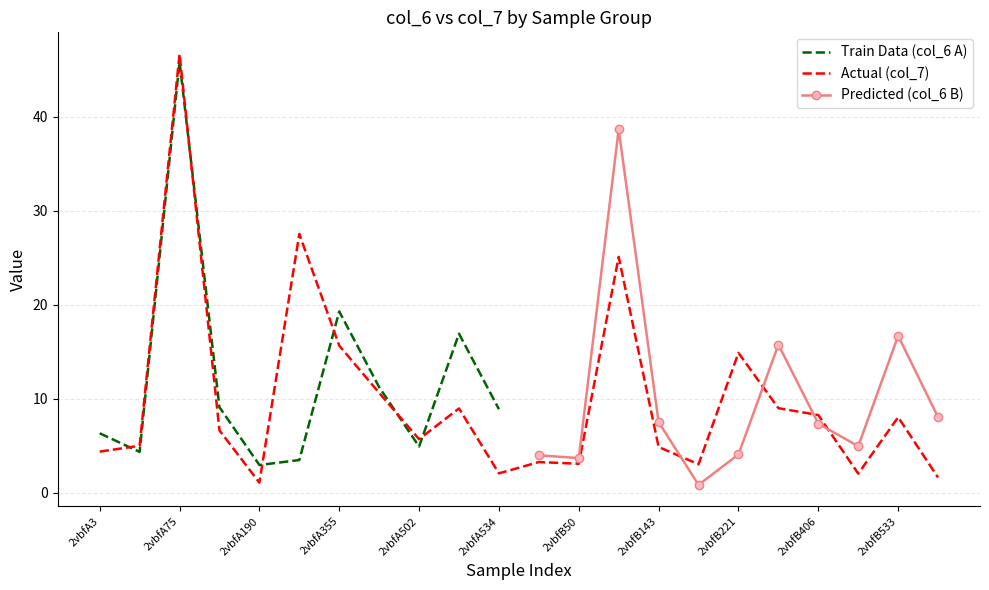

How many values exceed 6?

11